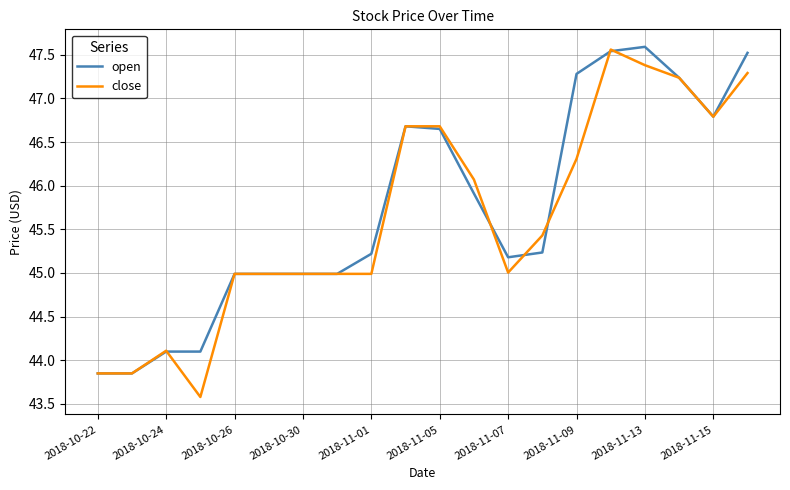

Which series has the largest range (max minus min)?

close